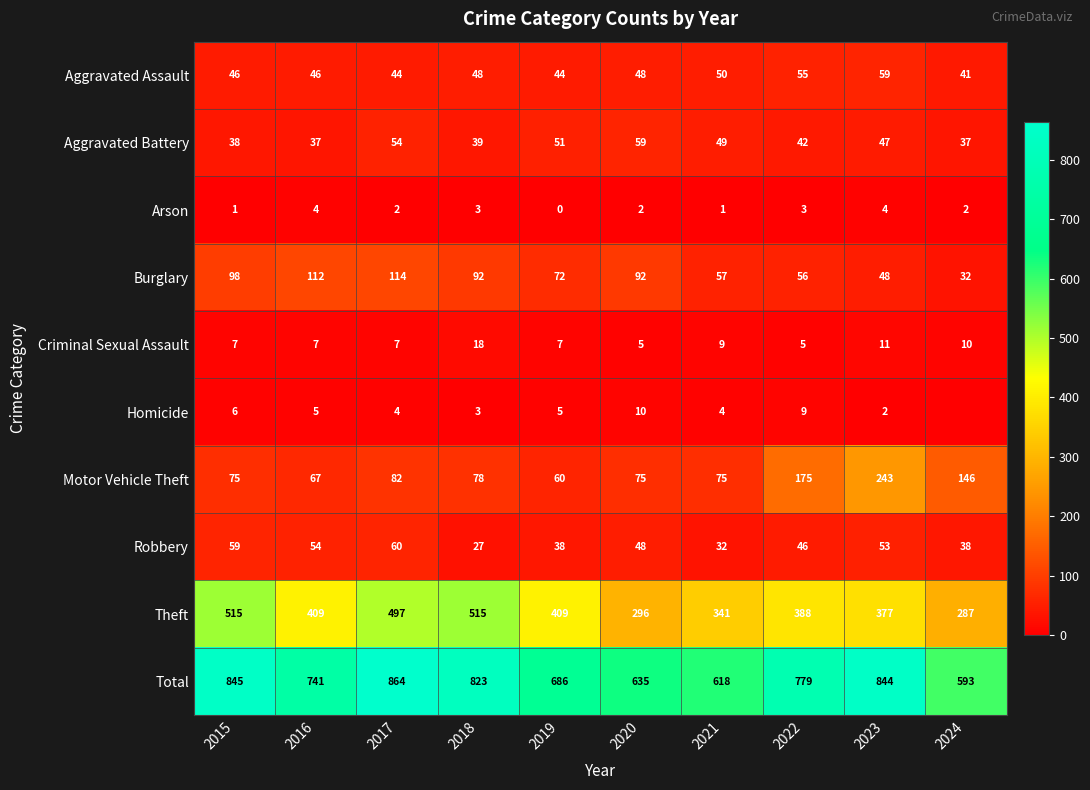

How many data points in Total are less than 779?

5